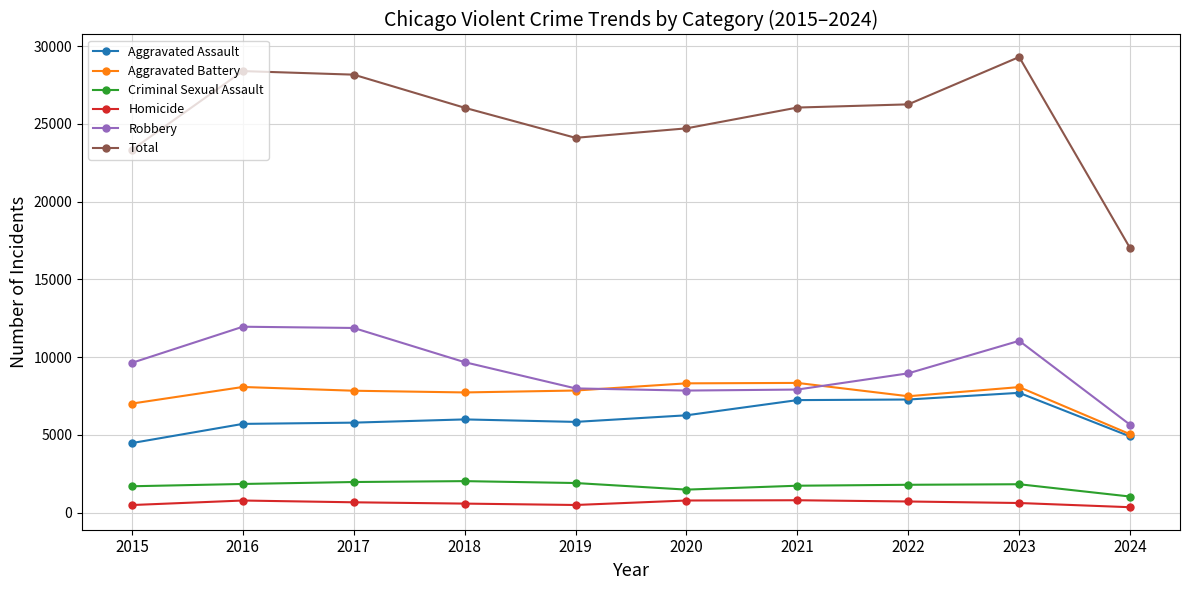

Which series has the largest total across all categories?

Total